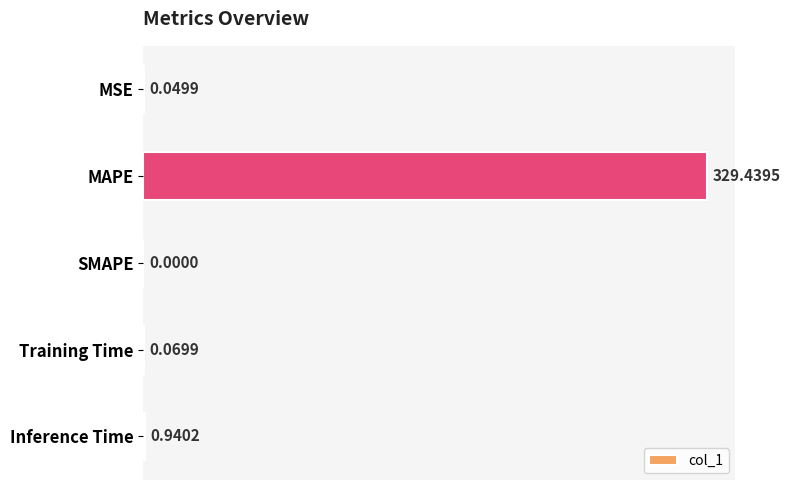

Where is the data nearest to the value 164?

Inference Time